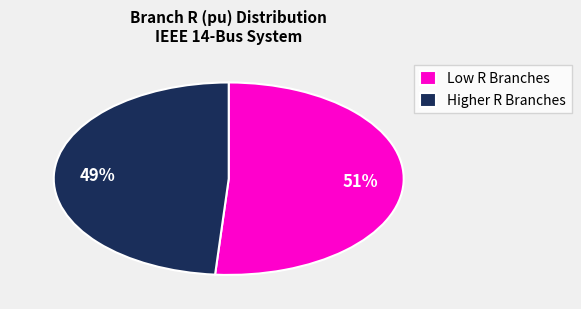

Is there any slice that represents more than half of the pie?

Yes